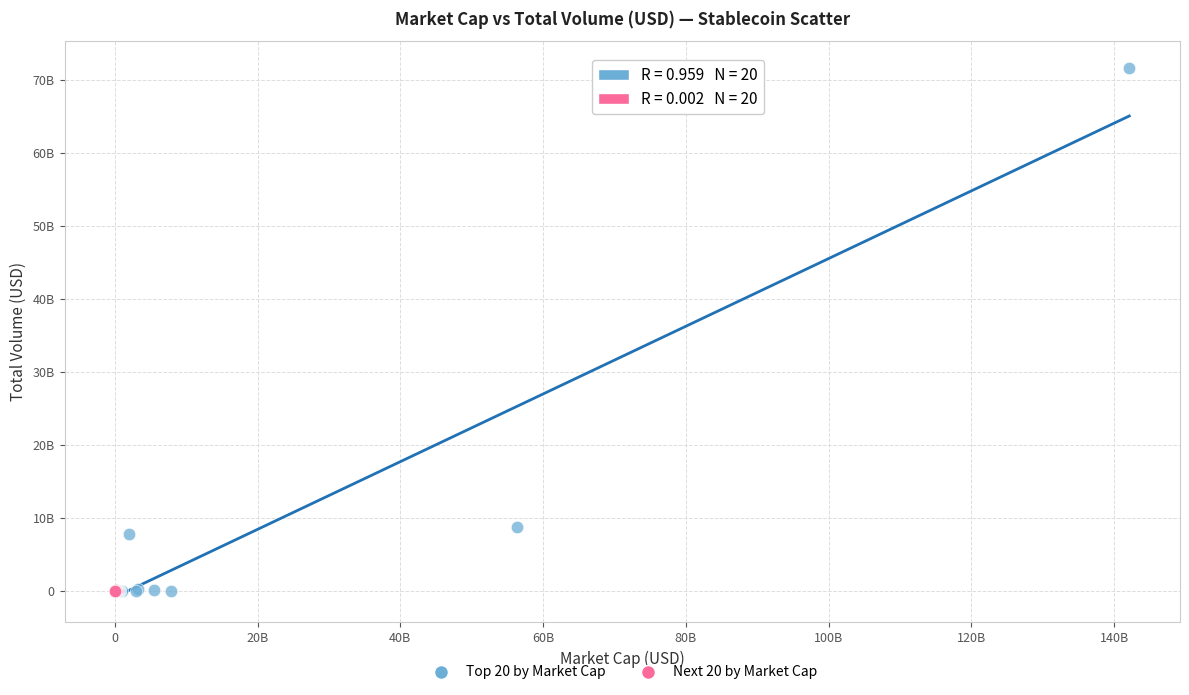

Which series contains the highest Y value?

Top 20 by Market Cap